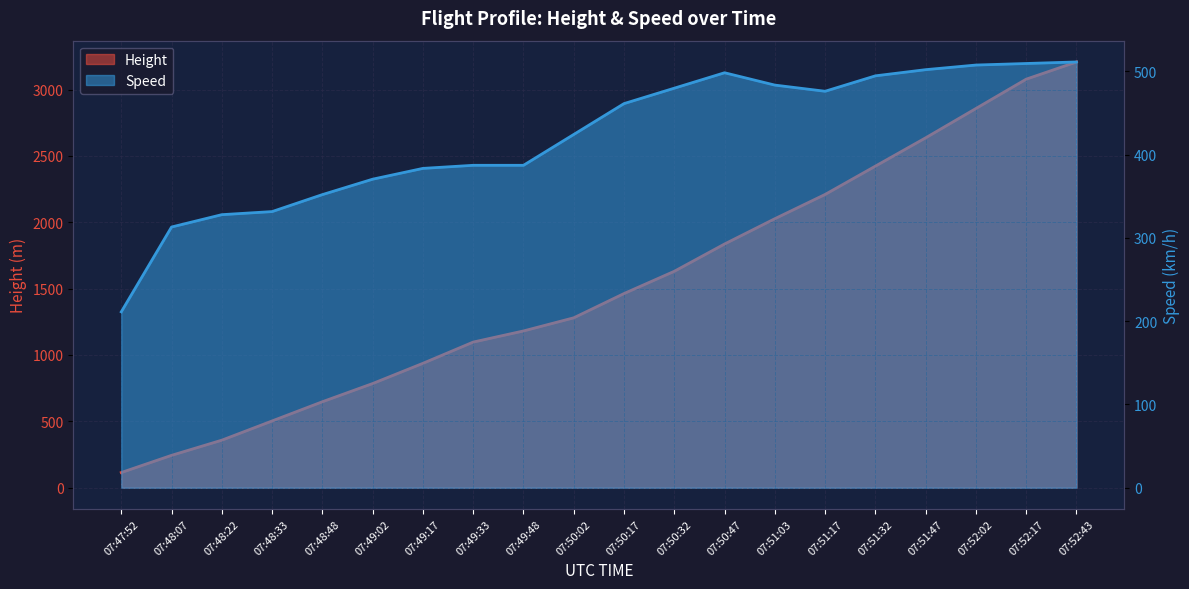

What is the label of the 16th point from the left?

07:51:32